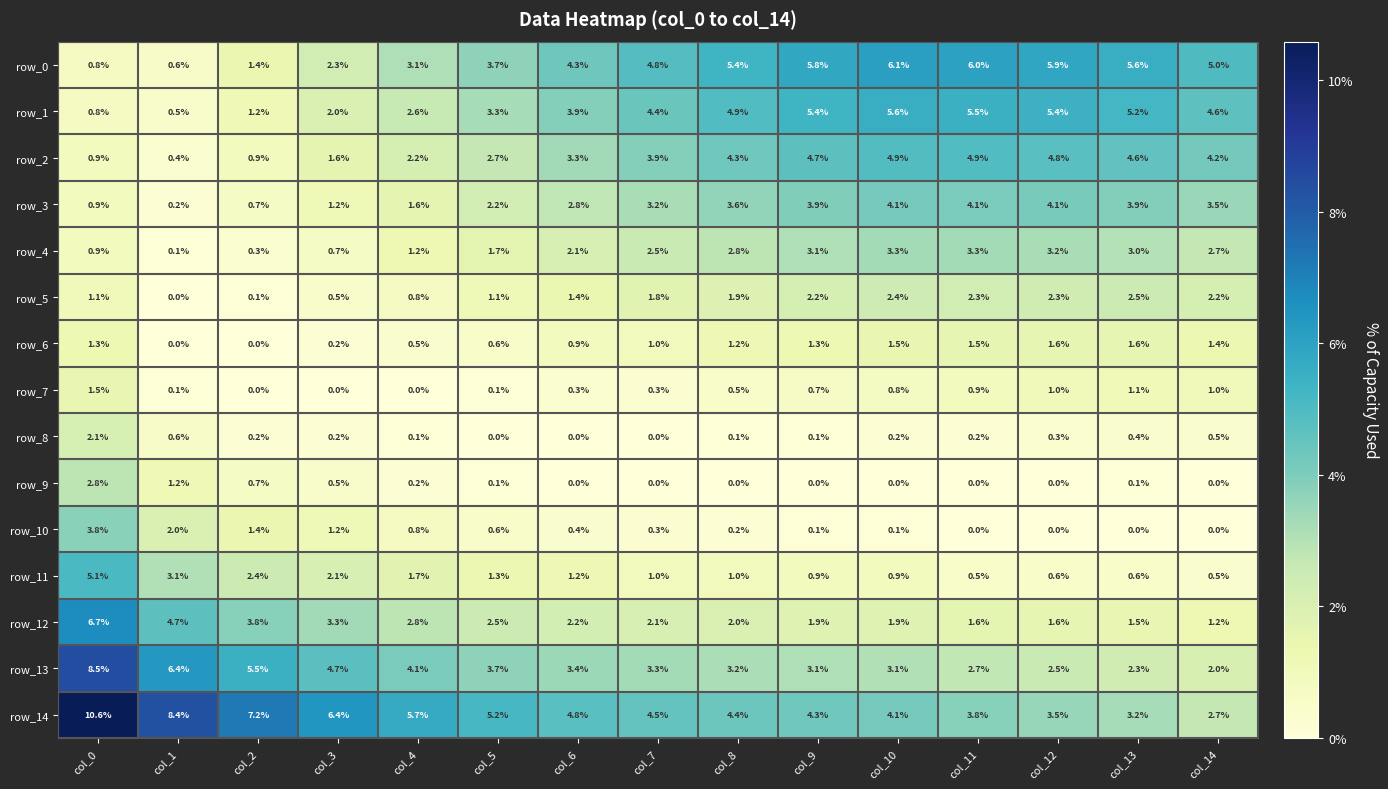

What is the difference between the highest and lowest values at col_6?

4.8